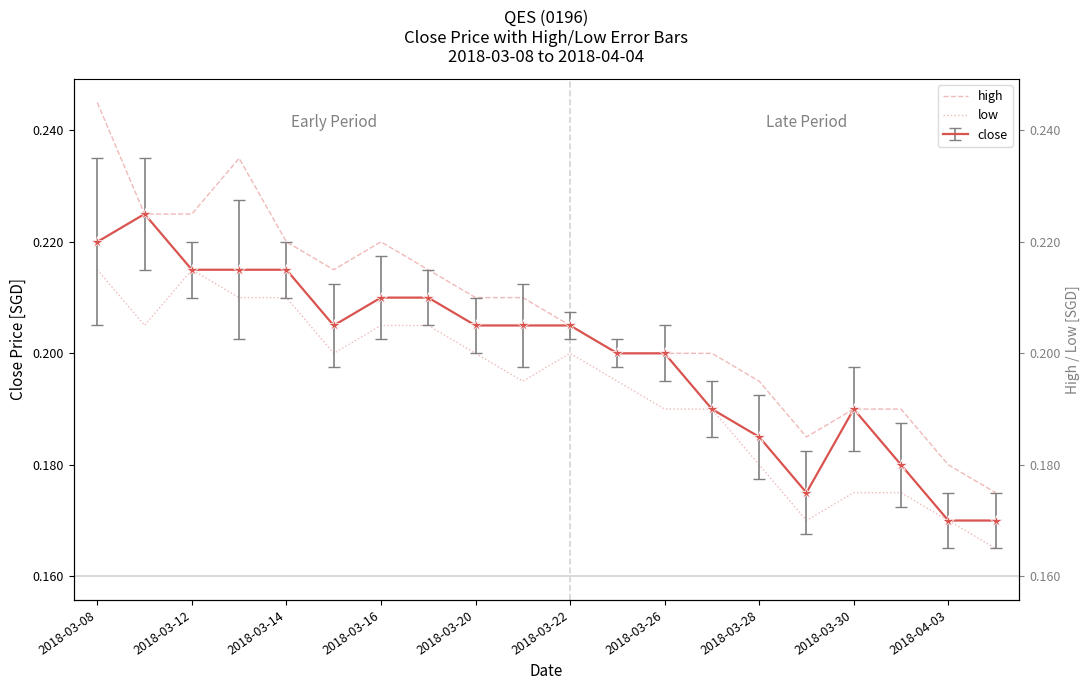

How many lines are shown in the chart?

2